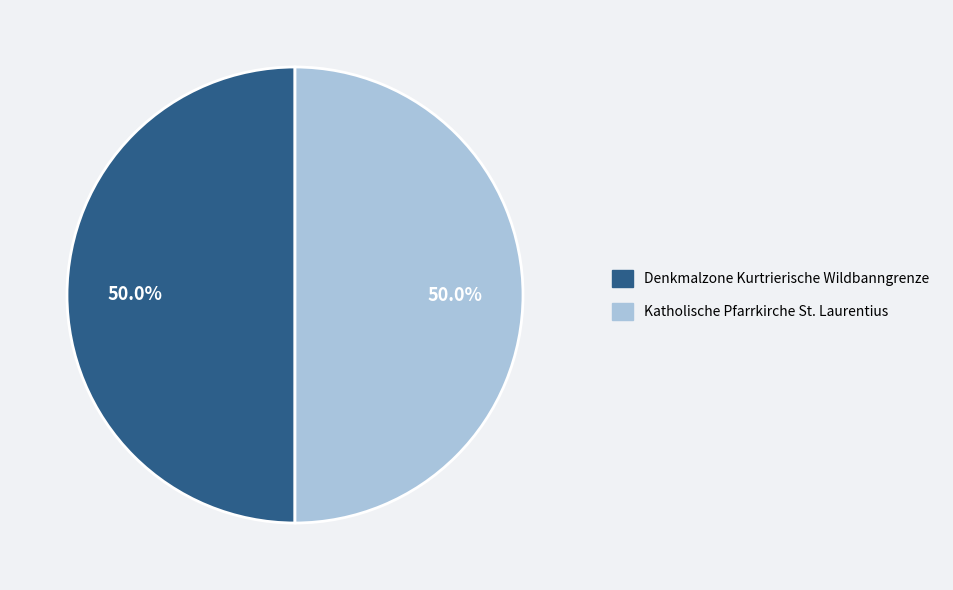

To the nearest percent, what is the average slice percentage?

50%